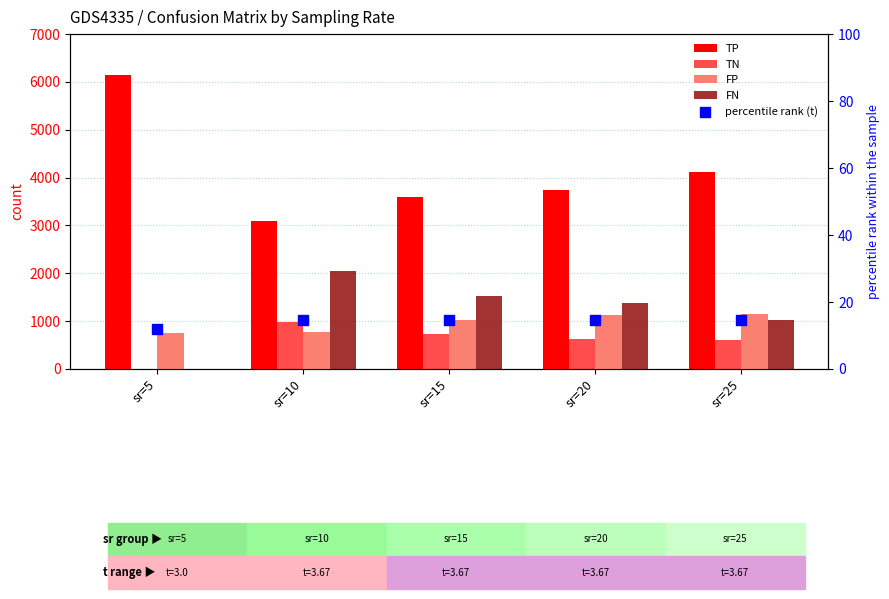

Which series has the widest spread of Y values?

TP